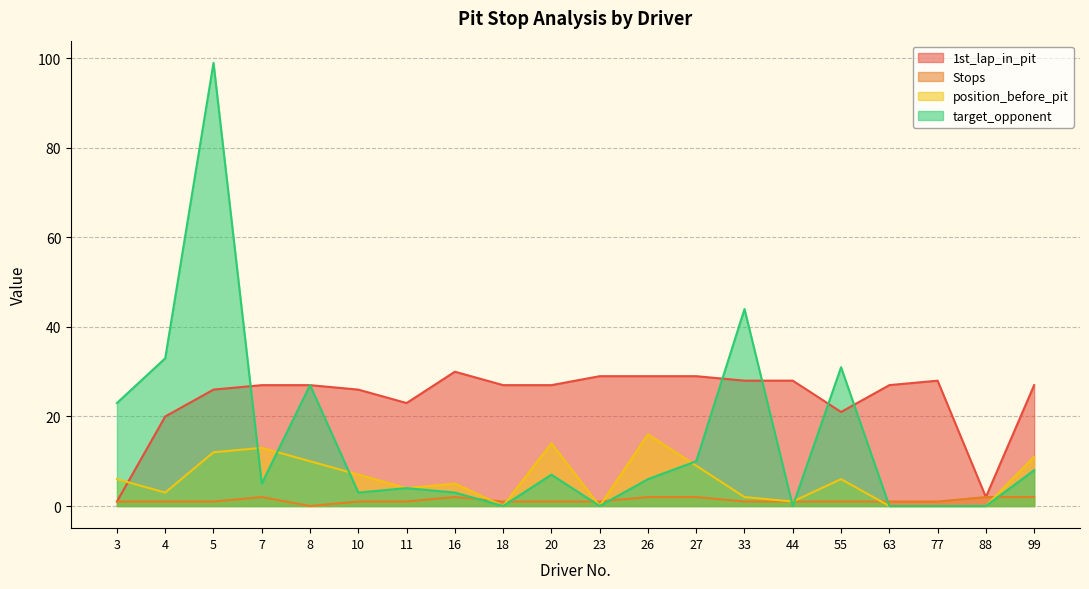

At which category is the sum across all series the highest?

5